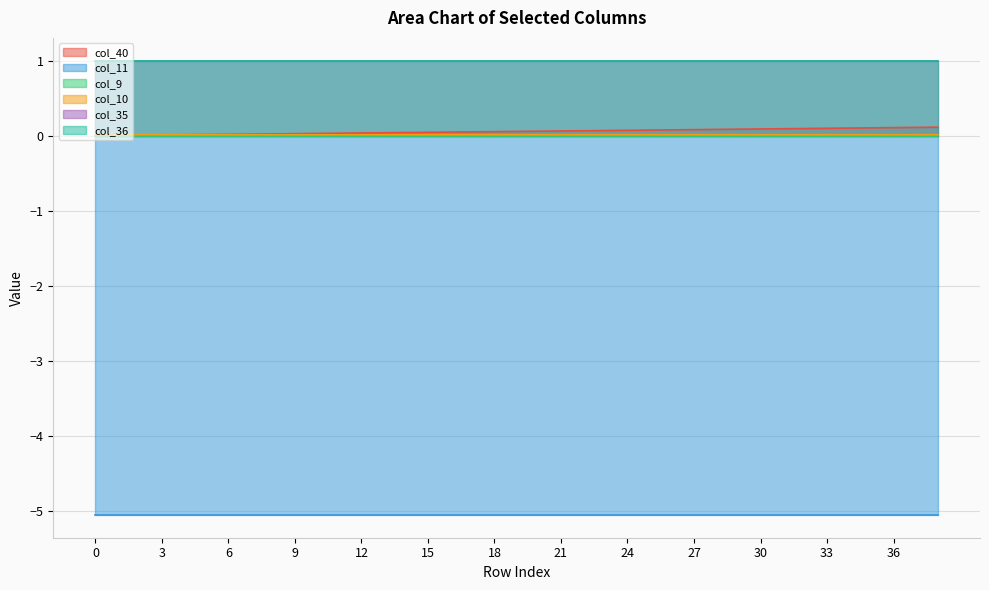

Reading left to right, extract all data points from this chart.

col_40: 0.0	0.0	0.0	0.0	0.0	0.0	0.0	0.0	0.0	0.0	0.0	0.0	0.0	0.0	0.0	0.0	0.0	0.1	0.1	0.1	0.1	0.1	0.1	0.1	0.1	0.1	0.1	0.1	0.1	0.1	0.1	0.1	0.1	0.1	0.1	0.1	0.1	0.1	0.1
col_11: -5.1	-5.1	-5.1	-5.1	-5.1	-5.1	-5.1	-5.1	-5.1	-5.1	-5.1	-5.1	-5.1	-5.1	-5.1	-5.1	-5.1	-5.1	-5.1	-5.1	-5.1	-5.1	-5.1	-5.1	-5.1	-5.1	-5.1	-5.1	-5.1	-5.1	-5.1	-5.1	-5.1	-5.1	-5.1	-5.1	-5.1	-5.1	-5.1
col_9: 0.0	0.0	0.0	0.0	0.0	0.0	0.0	0.0	0.0	0.0	0.0	0.0	0.0	0.0	0.0	0.0	0.0	0.0	0.0	0.0	0.0	0.0	0.0	0.0	0.0	0.0	0.0	0.0	0.0	0.0	0.0	0.0	0.0	0.0	0.0	0.0	0.0	0.0	0.0
col_10: 0.0	0.0	0.0	0.0	0.0	0.0	0.0	0.0	0.0	0.0	0.0	0.0	0.0	0.0	0.0	0.0	0.0	0.0	0.0	0.0	0.0	0.0	0.0	0.0	0.0	0.0	0.0	0.0	0.0	0.0	0.0	0.0	0.0	0.0	0.0	0.0	0.0	0.0	0.0
col_35: 1.0	1.0	1.0	1.0	1.0	1.0	1.0	1.0	1.0	1.0	1.0	1.0	1.0	1.0	1.0	1.0	1.0	1.0	1.0	1.0	1.0	1.0	1.0	1.0	1.0	1.0	1.0	1.0	1.0	1.0	1.0	1.0	1.0	1.0	1.0	1.0	1.0	1.0	1.0
col_36: 1.0	1.0	1.0	1.0	1.0	1.0	1.0	1.0	1.0	1.0	1.0	1.0	1.0	1.0	1.0	1.0	1.0	1.0	1.0	1.0	1.0	1.0	1.0	1.0	1.0	1.0	1.0	1.0	1.0	1.0	1.0	1.0	1.0	1.0	1.0	1.0	1.0	1.0	1.0